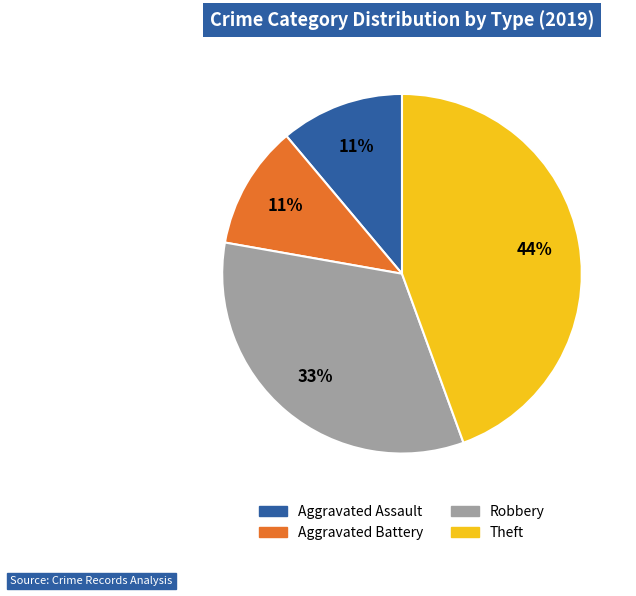

Is Aggravated Battery the majority of the pie?

No